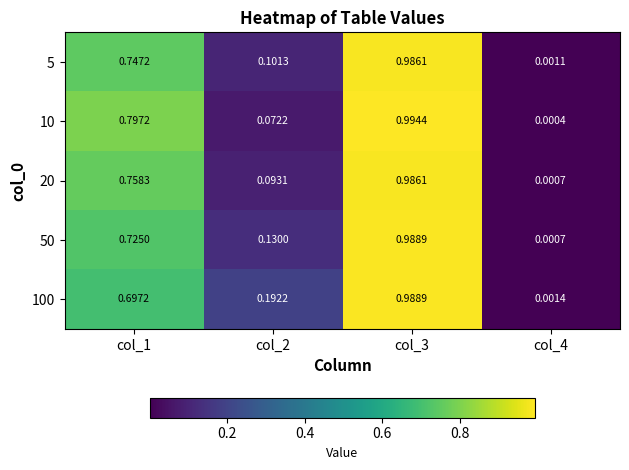

Is the value of 10 at col_3 greater than the value of 20 at col_4?

Yes